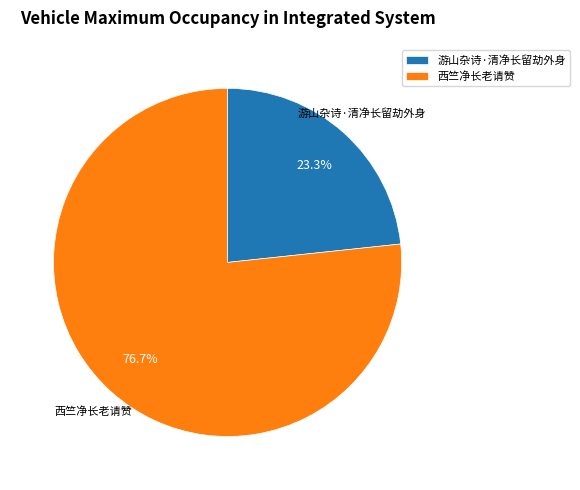

Is there any slice that represents more than half of the pie?

Yes